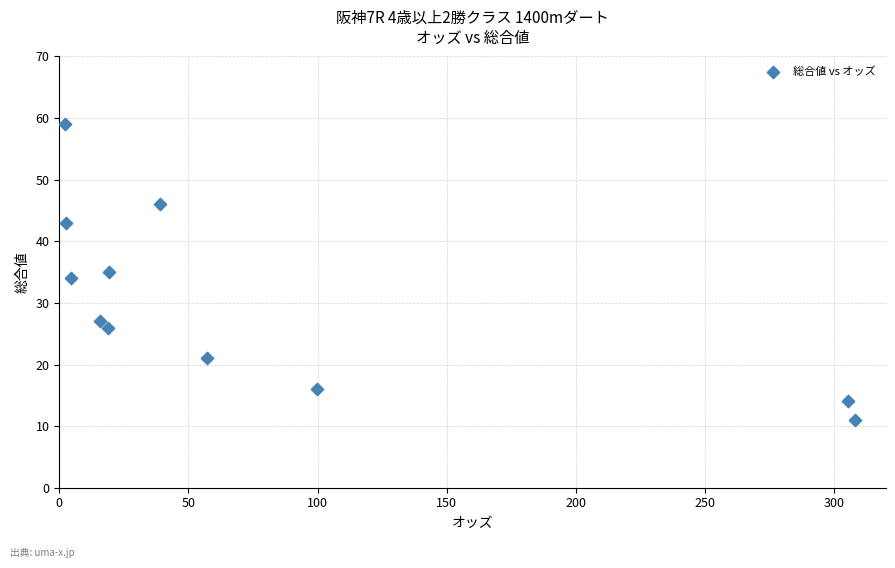

What is the range of Y values (max minus min)?

48